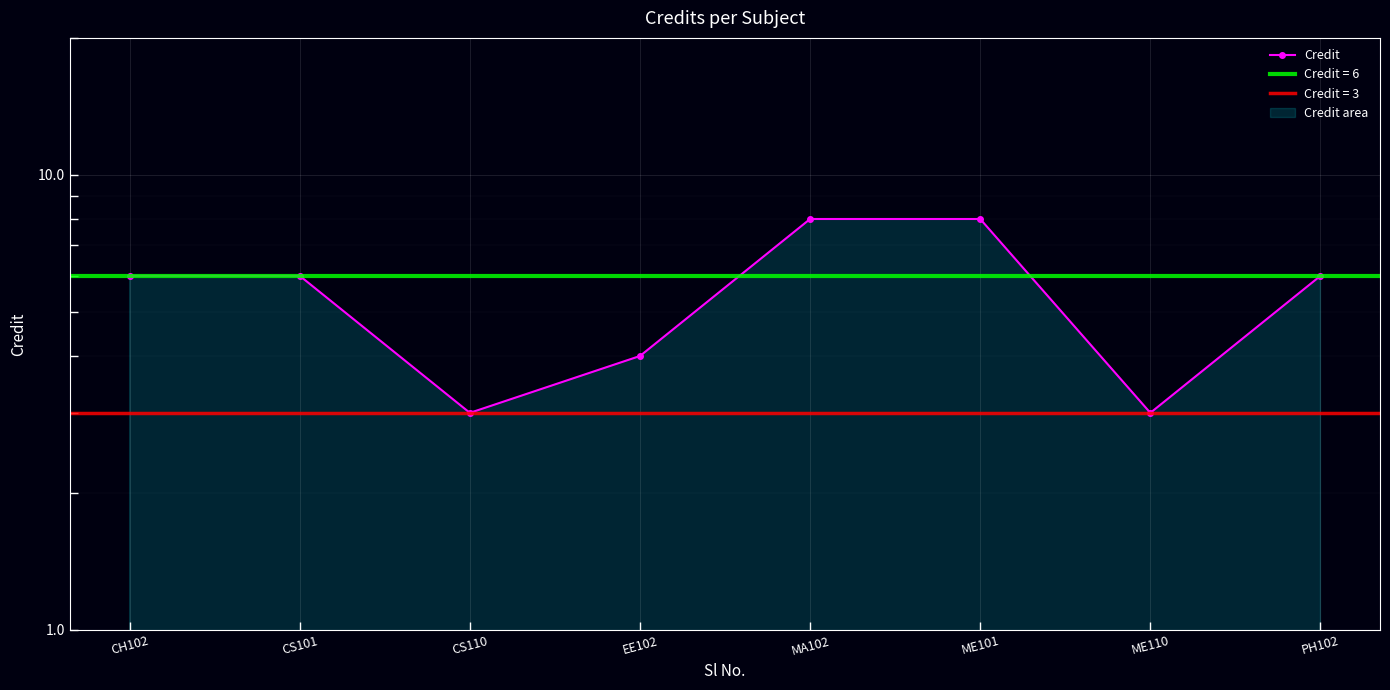

Reading left to right, extract all data points from this chart.

6	6	3	4	8	8	3	6